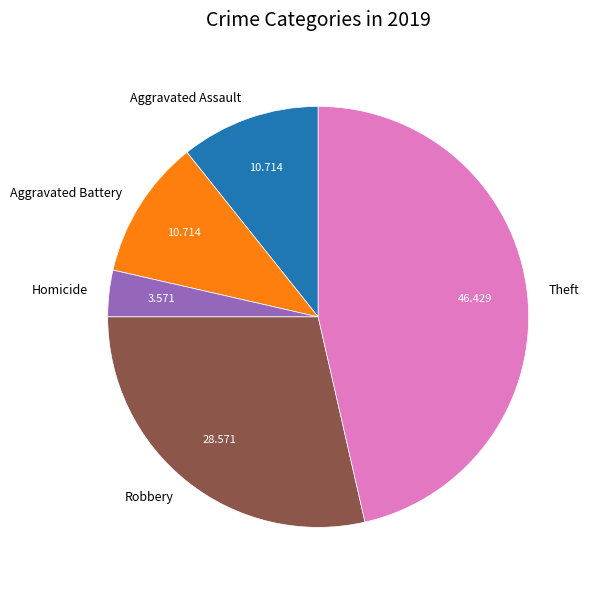

Combined, do Theft and Aggravated Battery account for over 50%?

Yes